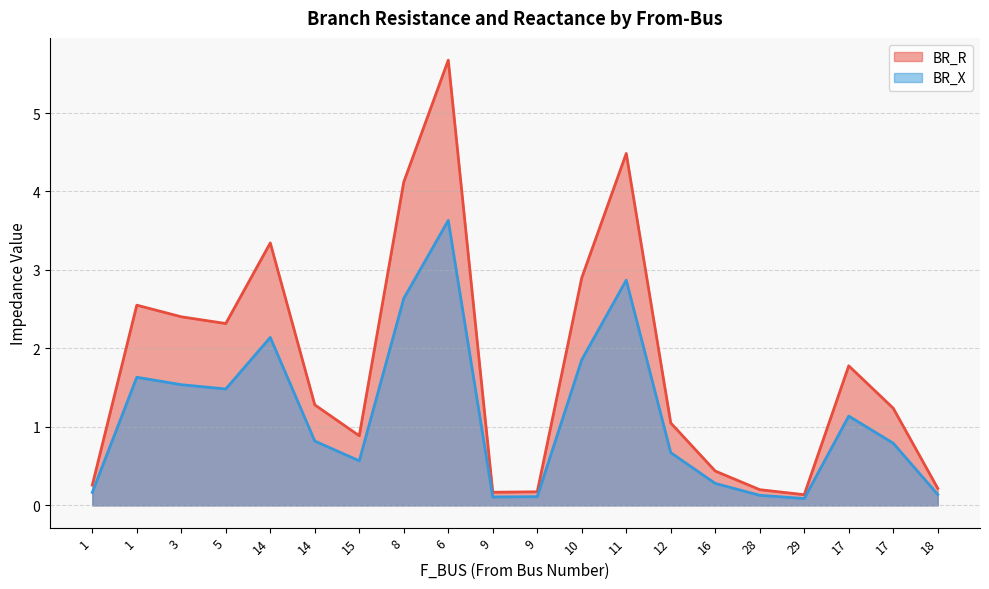

At which category does BR_R reach its first local peak?

1